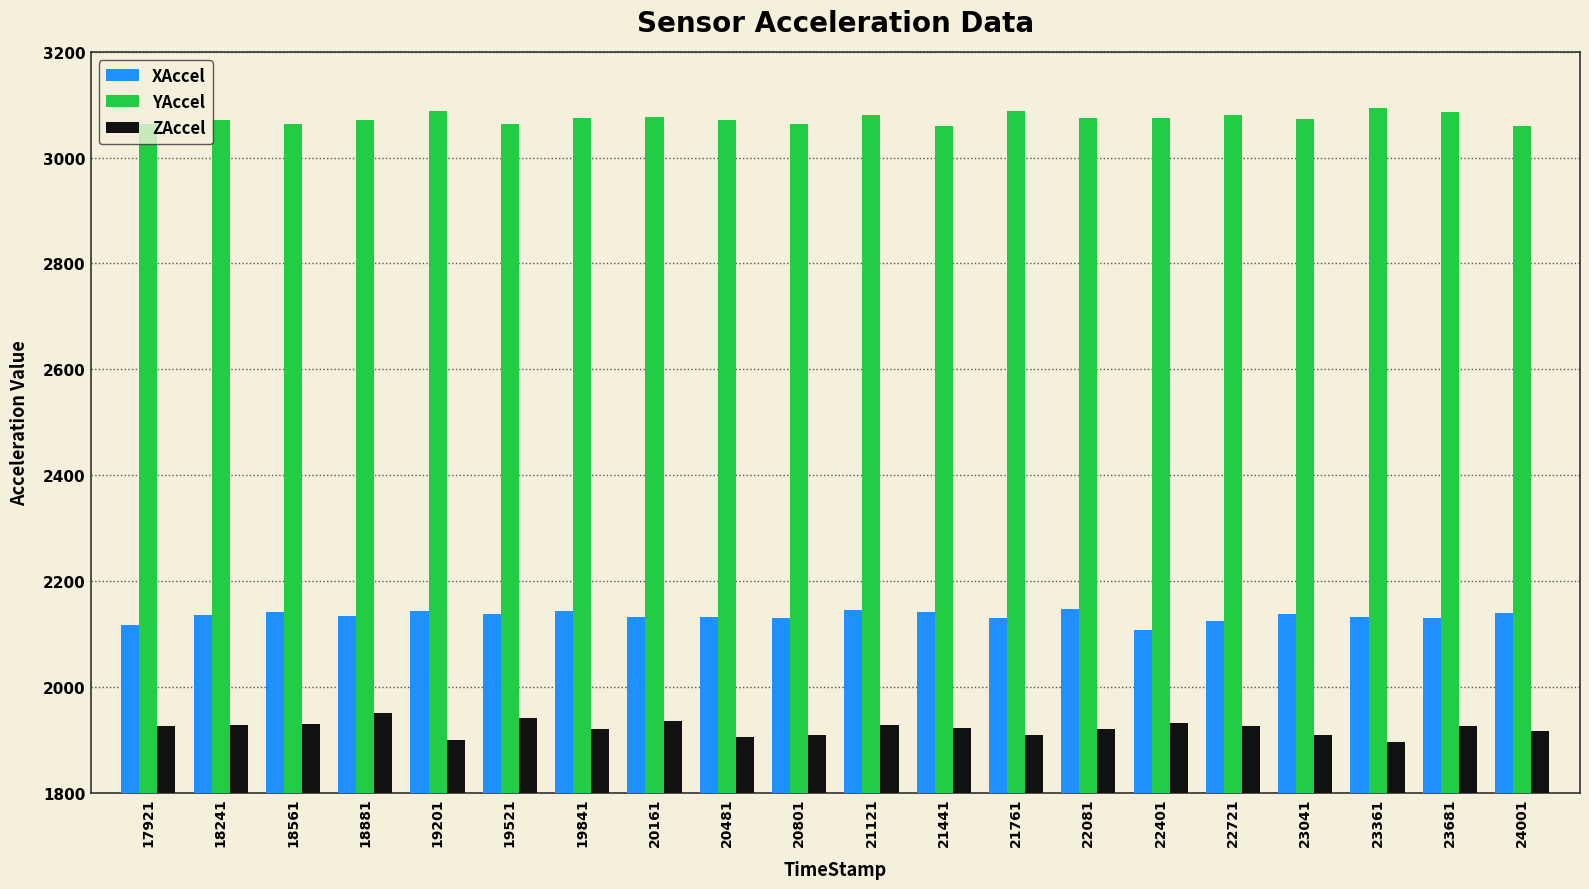

What is the spread (max minus min) of values at 18881?

1121